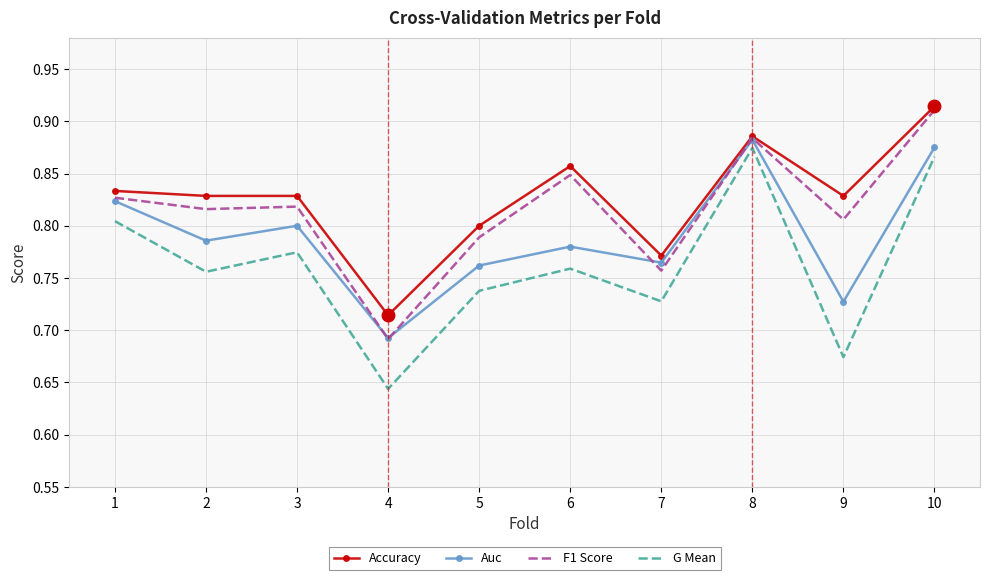

How many categories are shown in the chart?

10